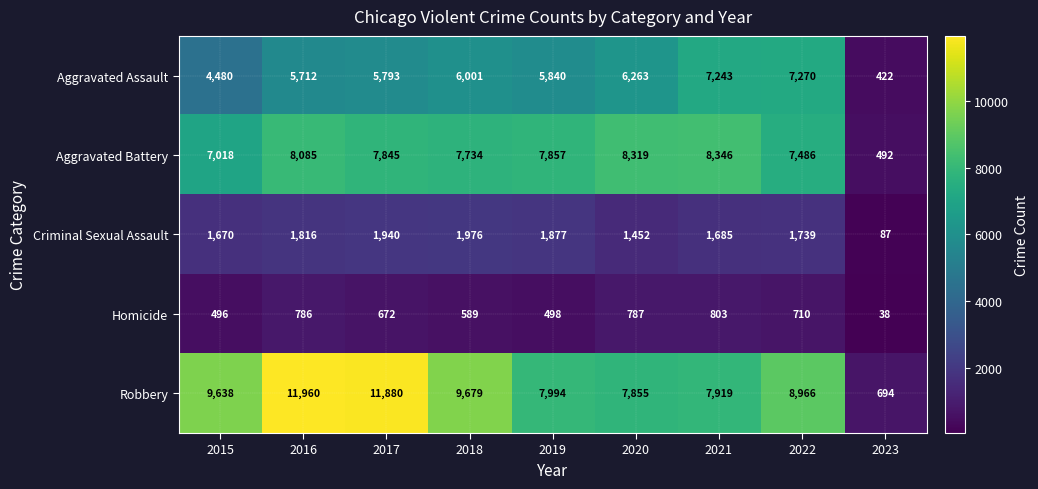

At how many categories does at least one series exceed 453?

9